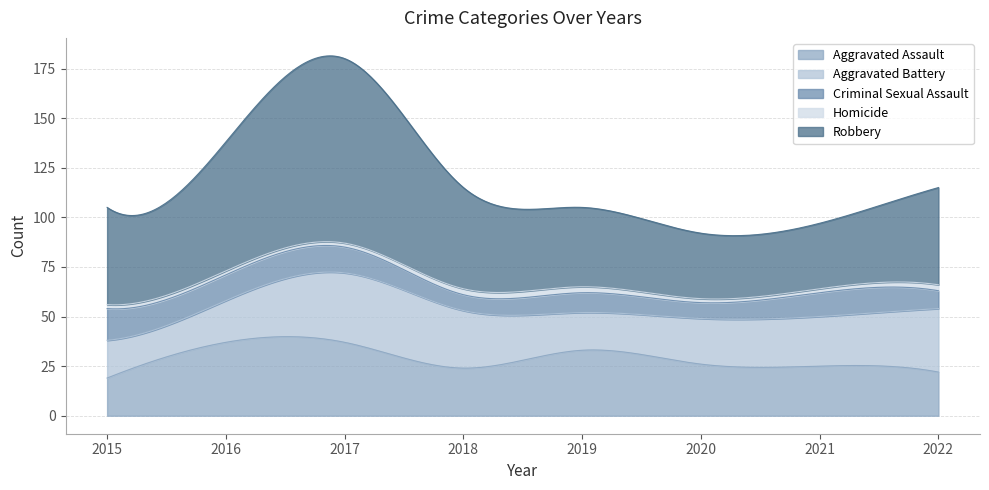

Does the chart have visible grid lines?

Yes